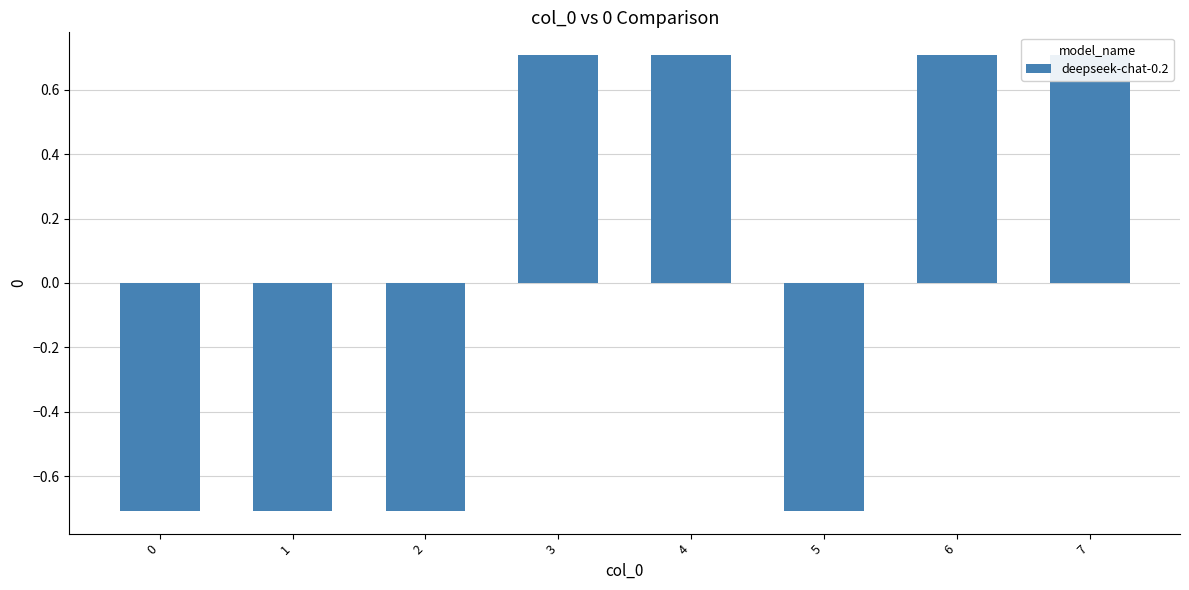

The chart shows a value of -0.5 at 0. True or false?

False